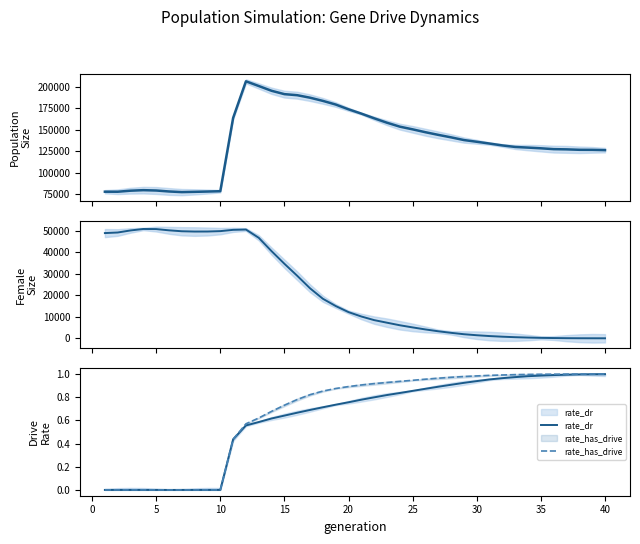

True or false: rate_has_drive and female_size intersect in this chart.

False